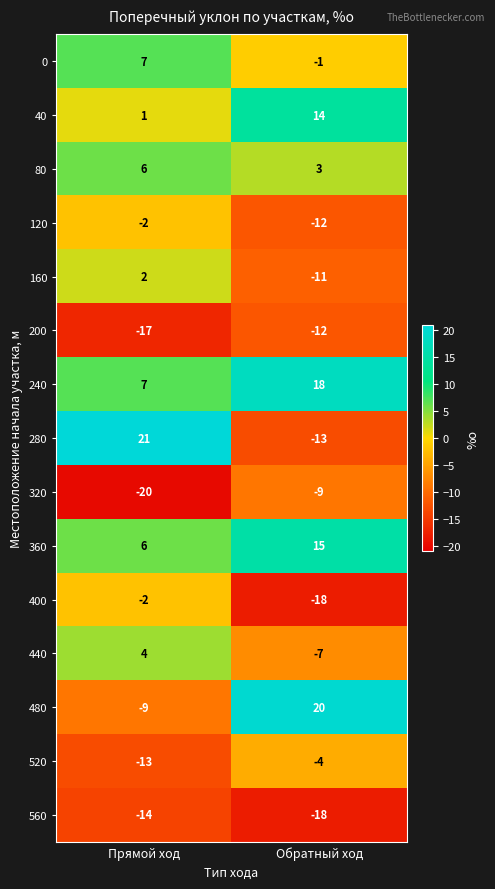

What is the minimum value for 200?

-17